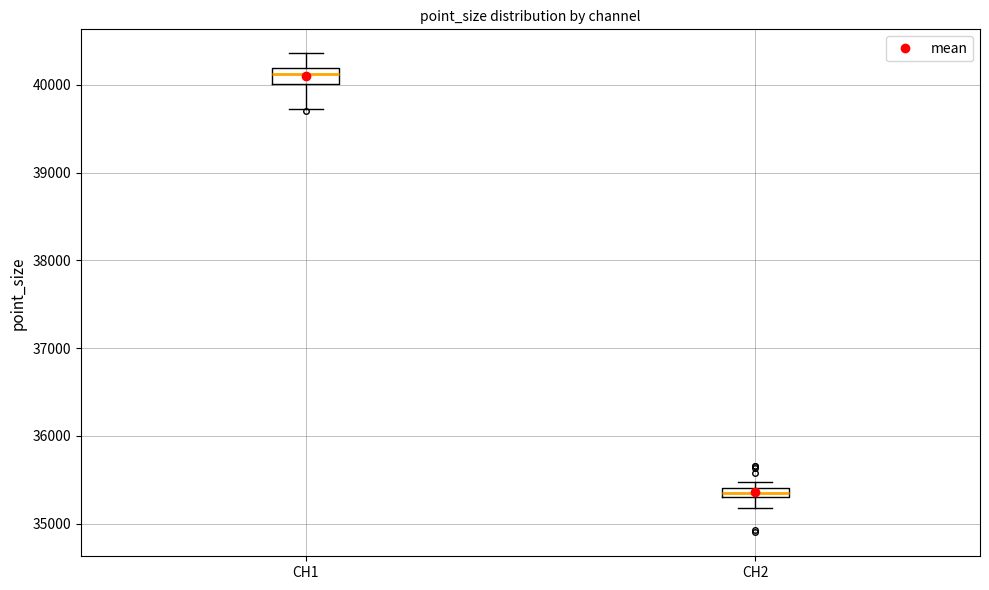

Where does the median line of the box for CH1 sit on the y-axis? The values are not printed on the chart, so give them approximately, as read against the axis.

40100